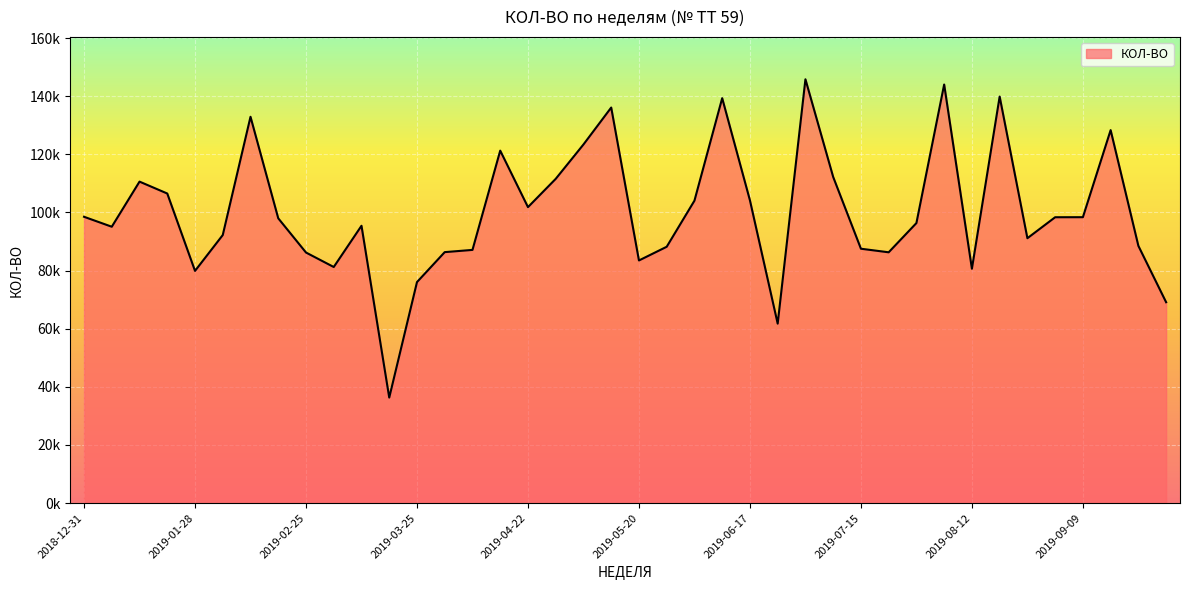

Is this an area chart (filled region under the line)?

Yes